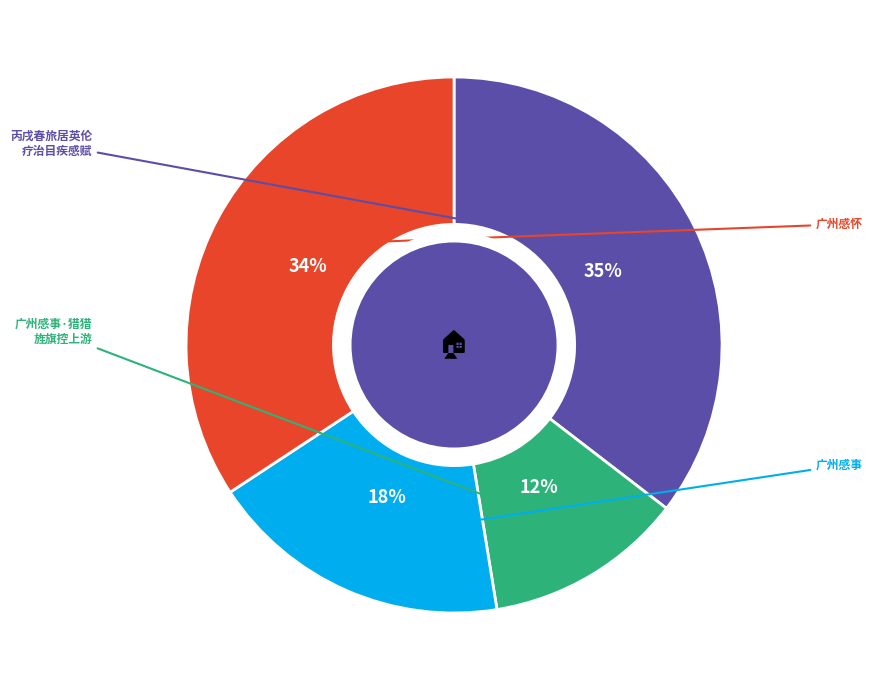

Count the number of slices in the pie.

4